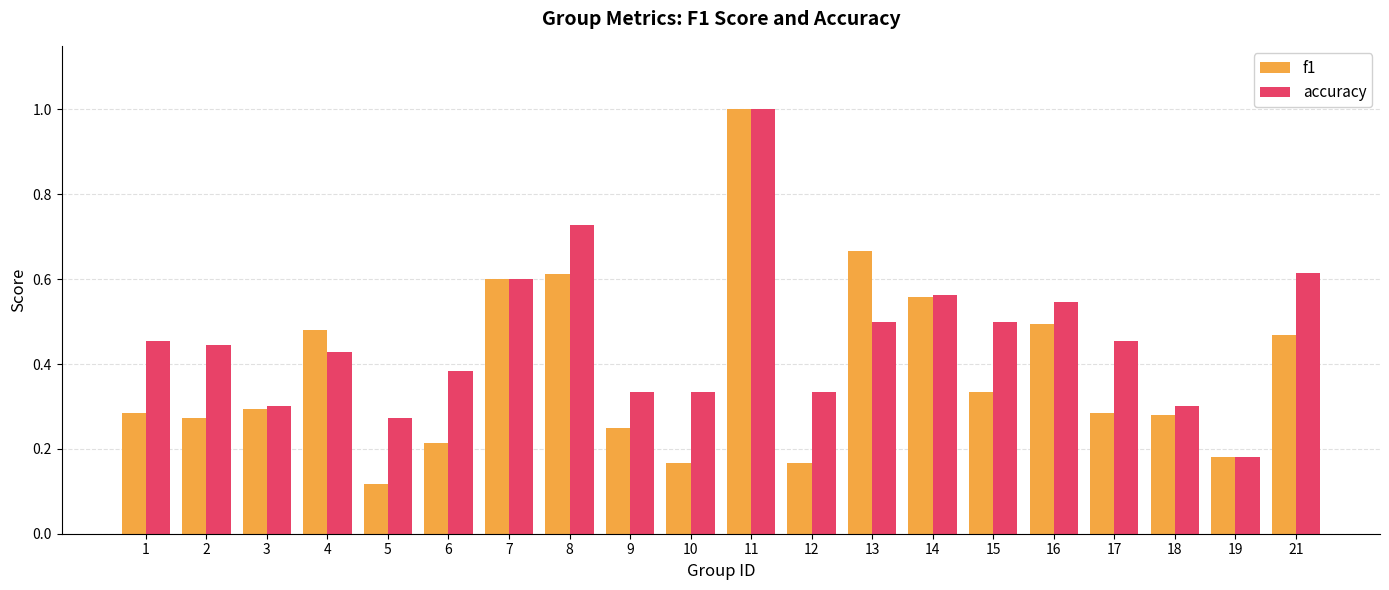

Which series has the largest total across all categories?

accuracy